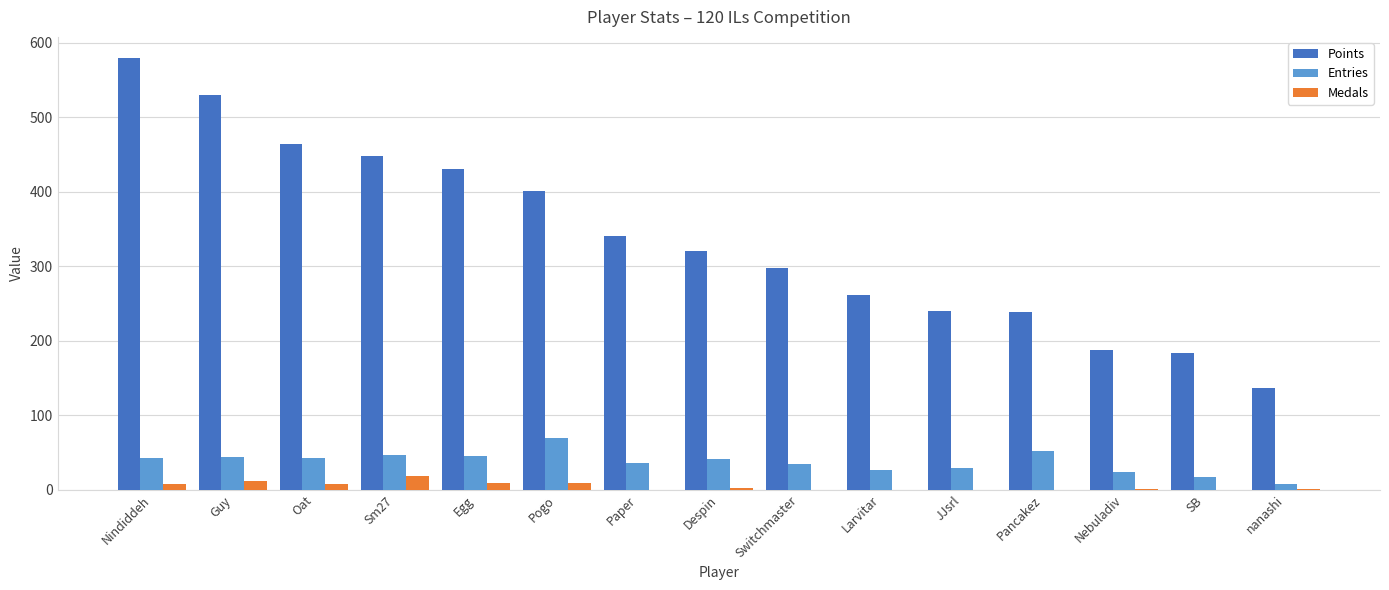

Is the value of Entries at Pancakez greater than the value of Points at JJsrl?

No